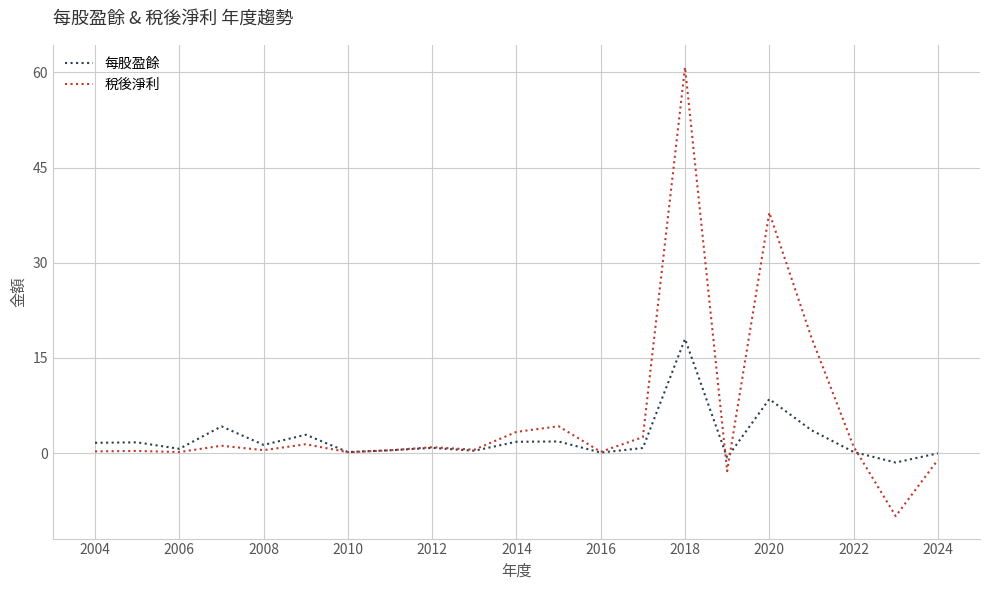

What is the greatest value displayed?

60.8